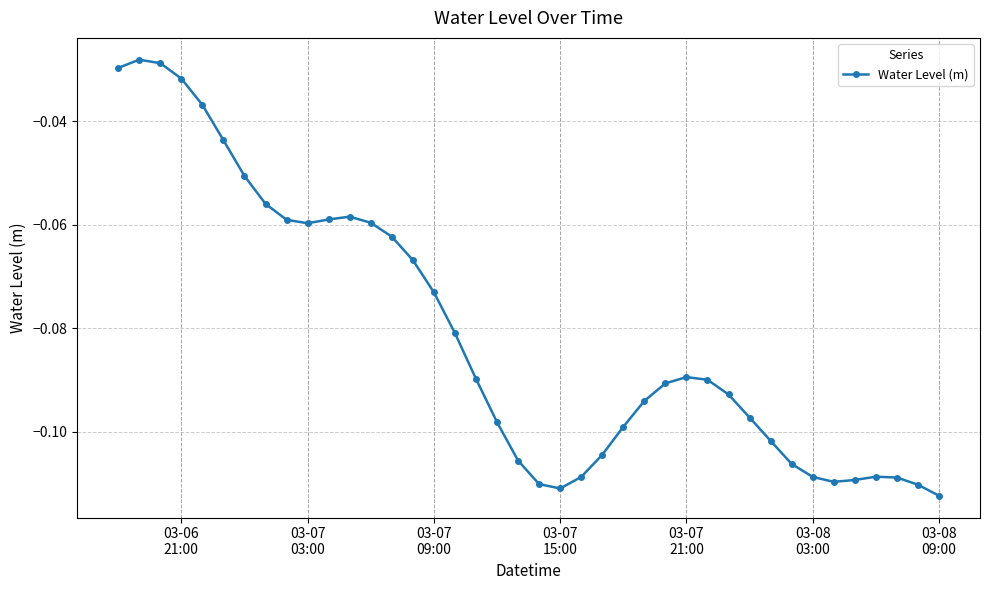

What is the sum of all values?

-3.2